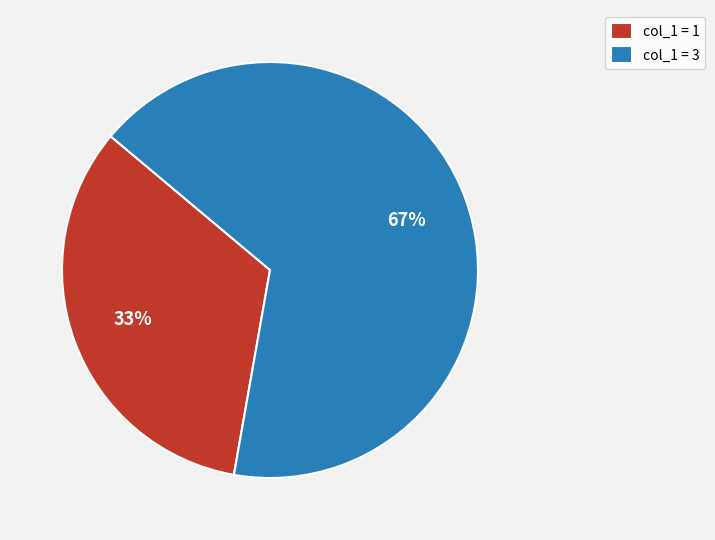

Which slice represents more than half of the pie?

col_1 = 3